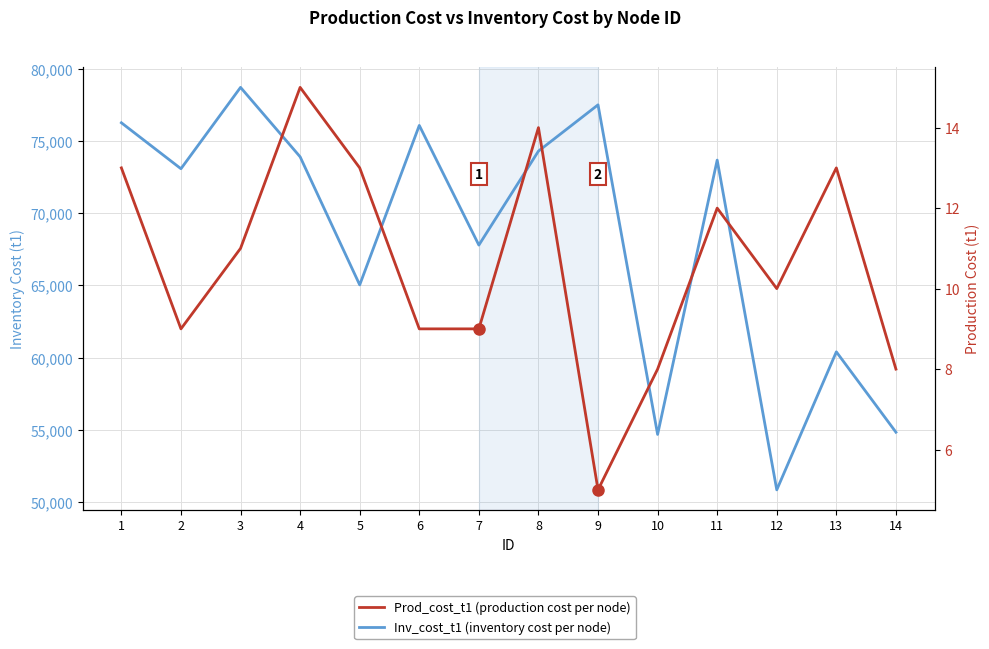

True or false: Inv_cost_t1 and Prod_cost_t1 intersect in this chart.

False